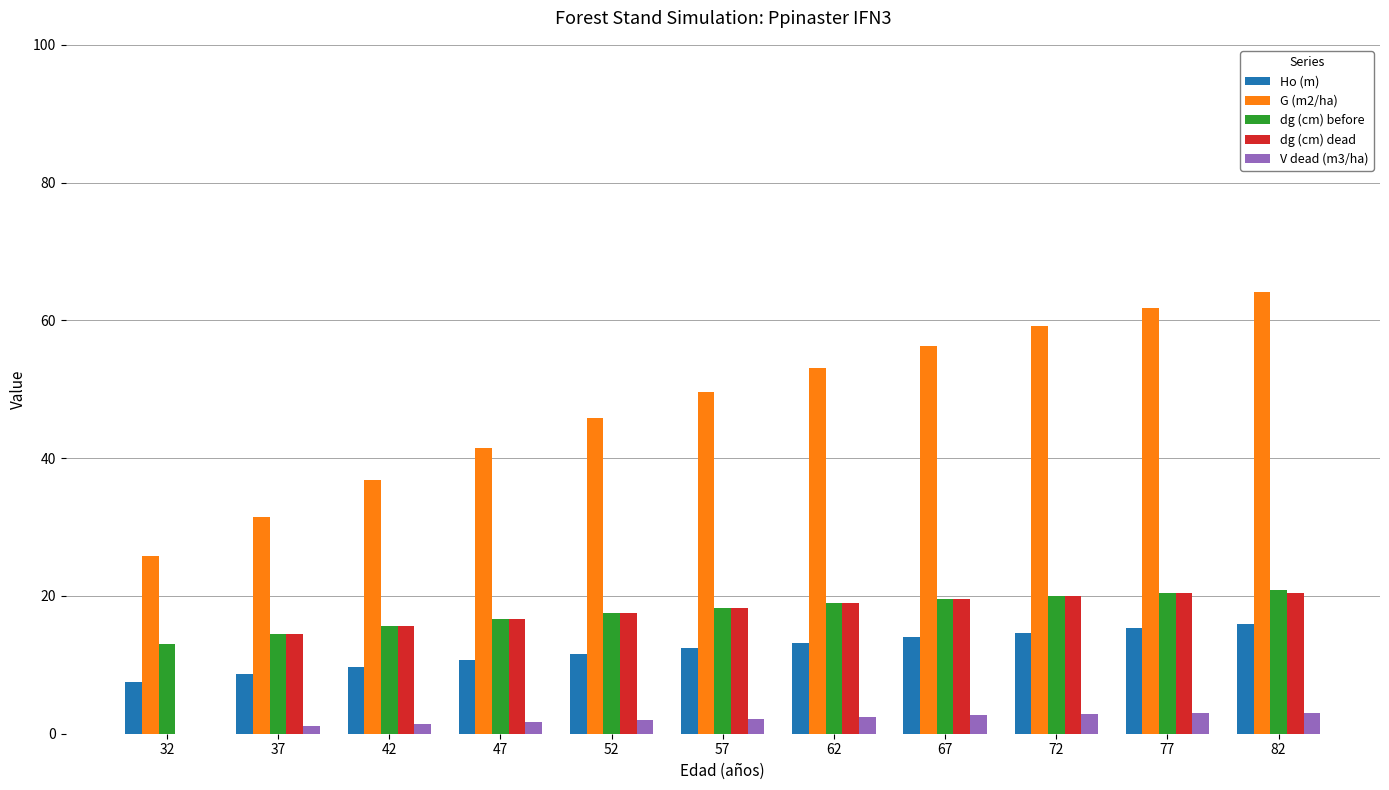

Between 47 and 67, which series saw the biggest shift?

G (m2/ha)